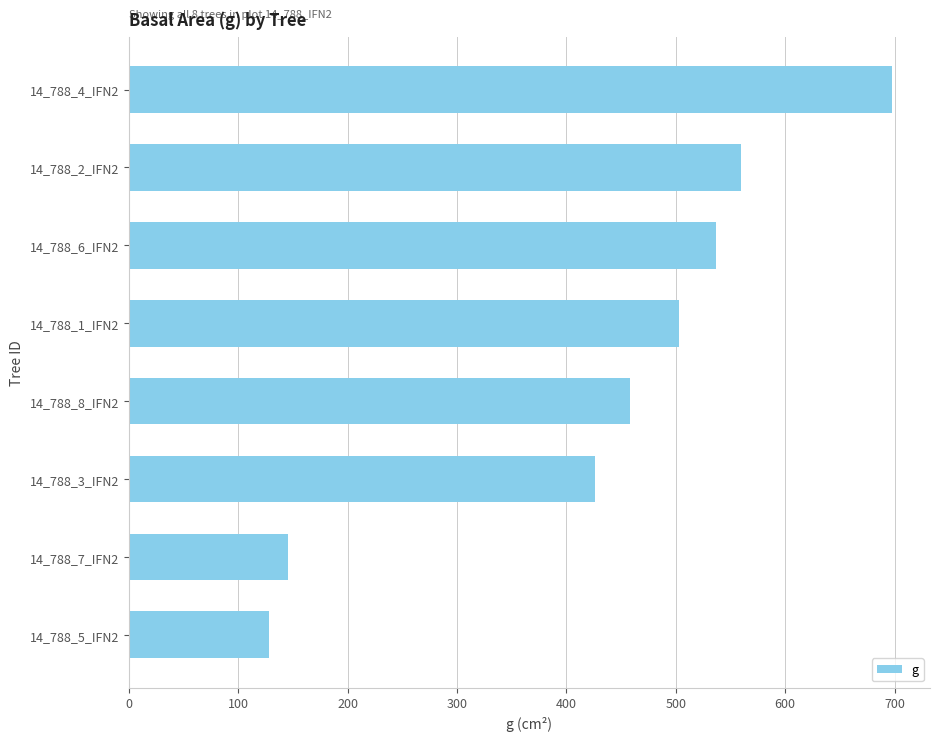

How many bars are there in total?

8